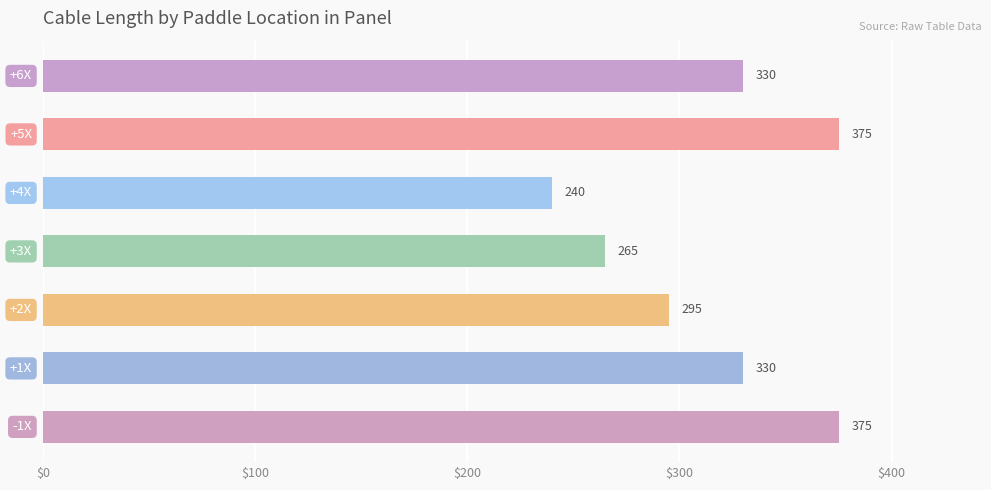

Reading top to bottom, transcribe all the data shown in this chart.

330	375	240	265	295	330	375